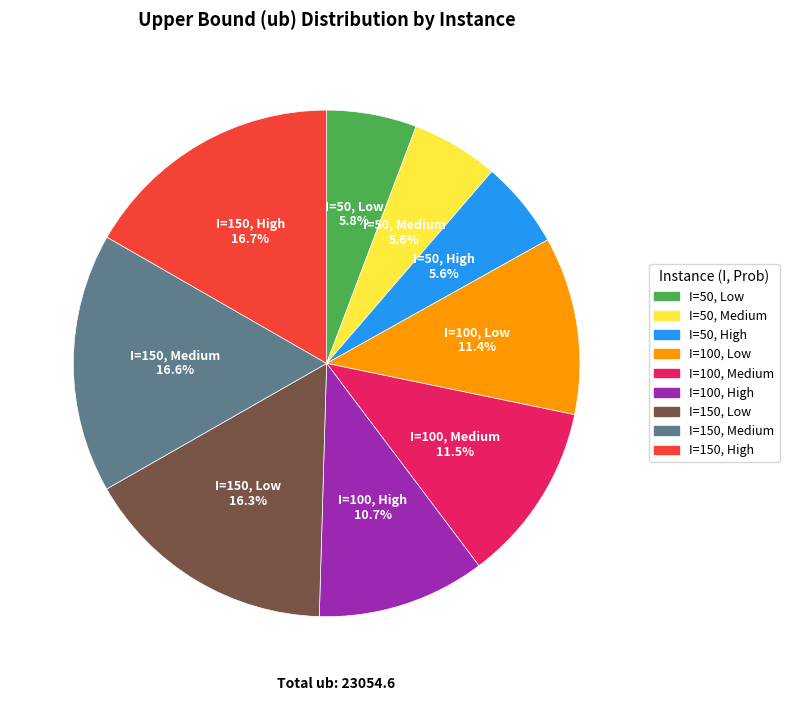

To the nearest percent, what percentage of the pie is I=50, Medium?

6%